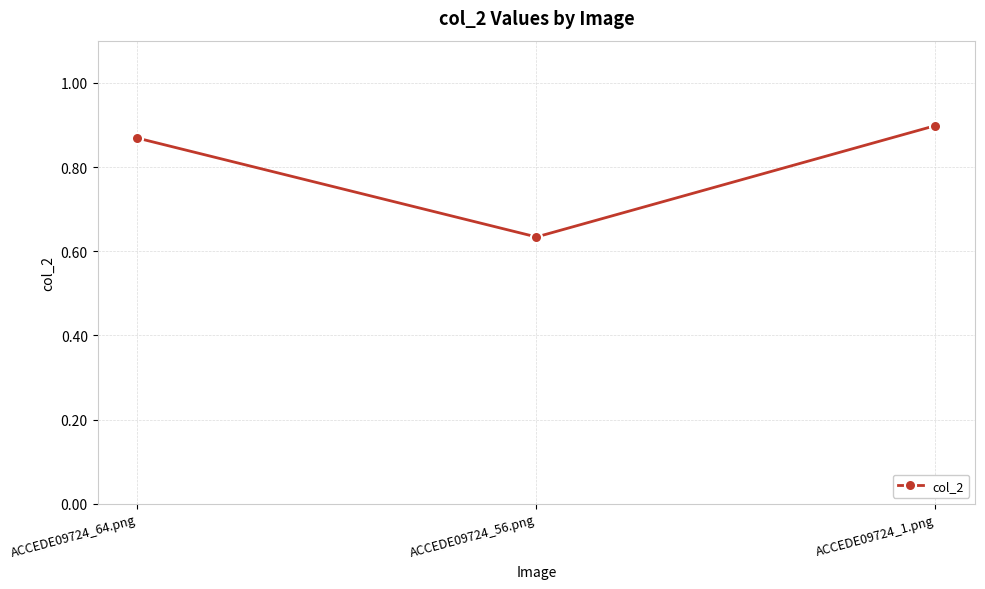

What is the label of the 1st point from the left?

ACCEDE09724_64.png